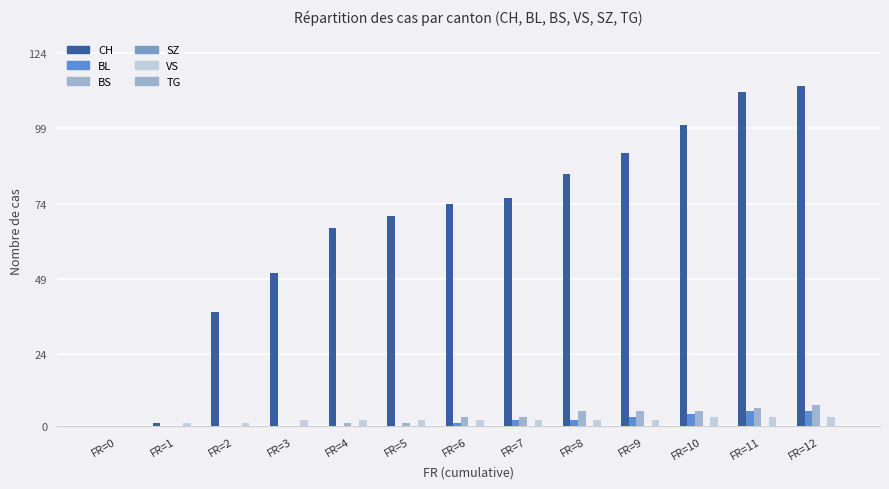

Which category has the lowest value across all series?

FR=0